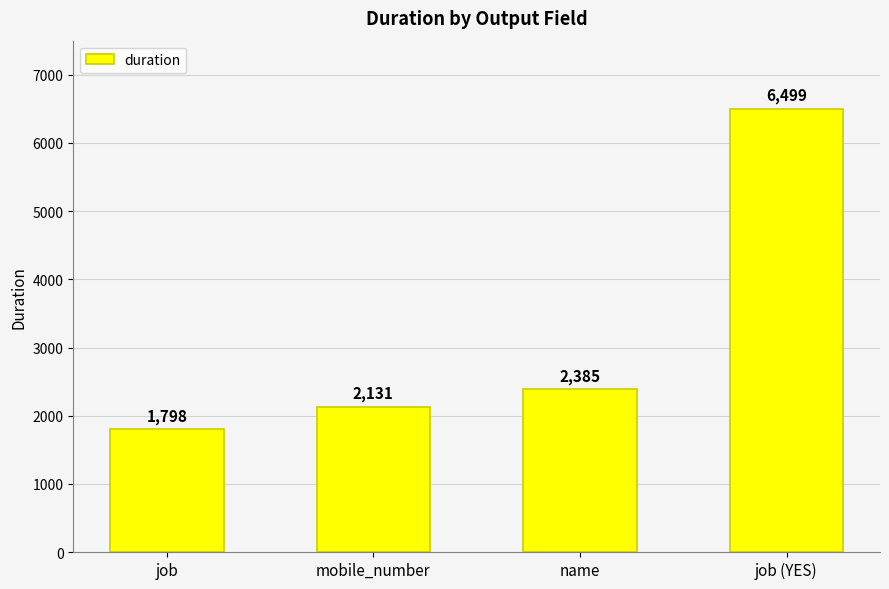

What is the difference between the values at job and job (YES)?

4701